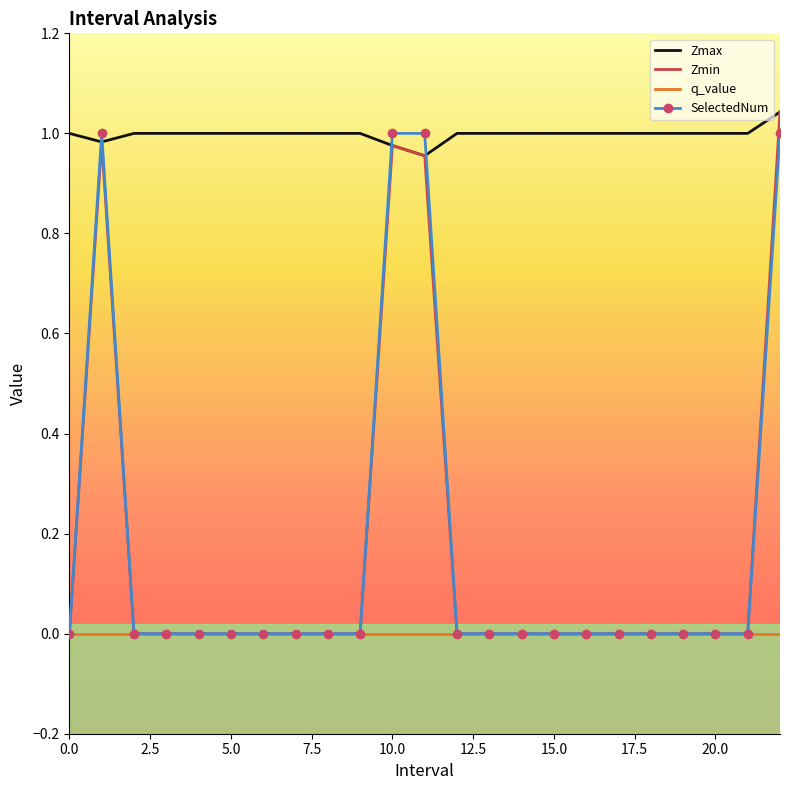

Which series has the largest total across all categories?

Zmax